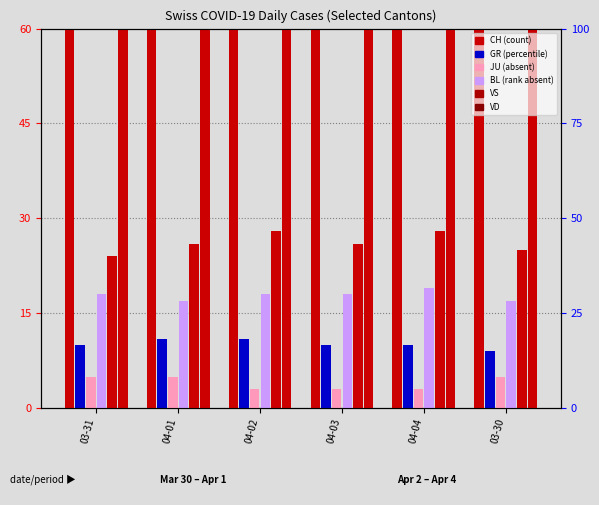

How many data points in VS are above 26?

2